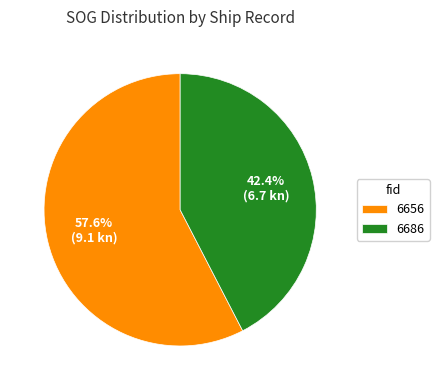

What percentage is the 6686 slice, to the nearest percent?

42%